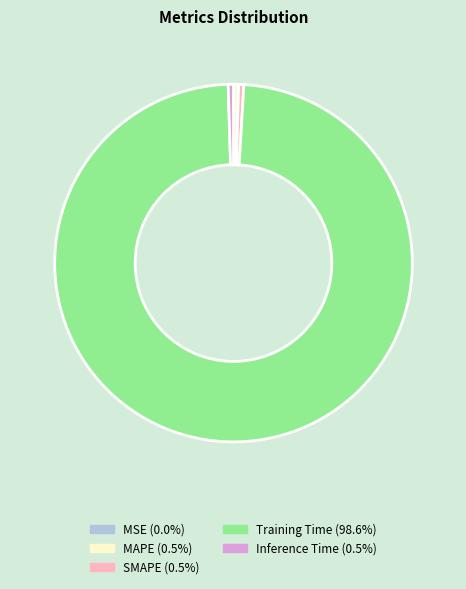

Combined, do SMAPE and MAPE account for over 50%?

No